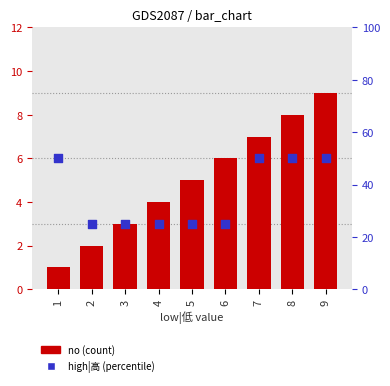

Which series reaches the maximum Y coordinate?

high|高 (percentile)